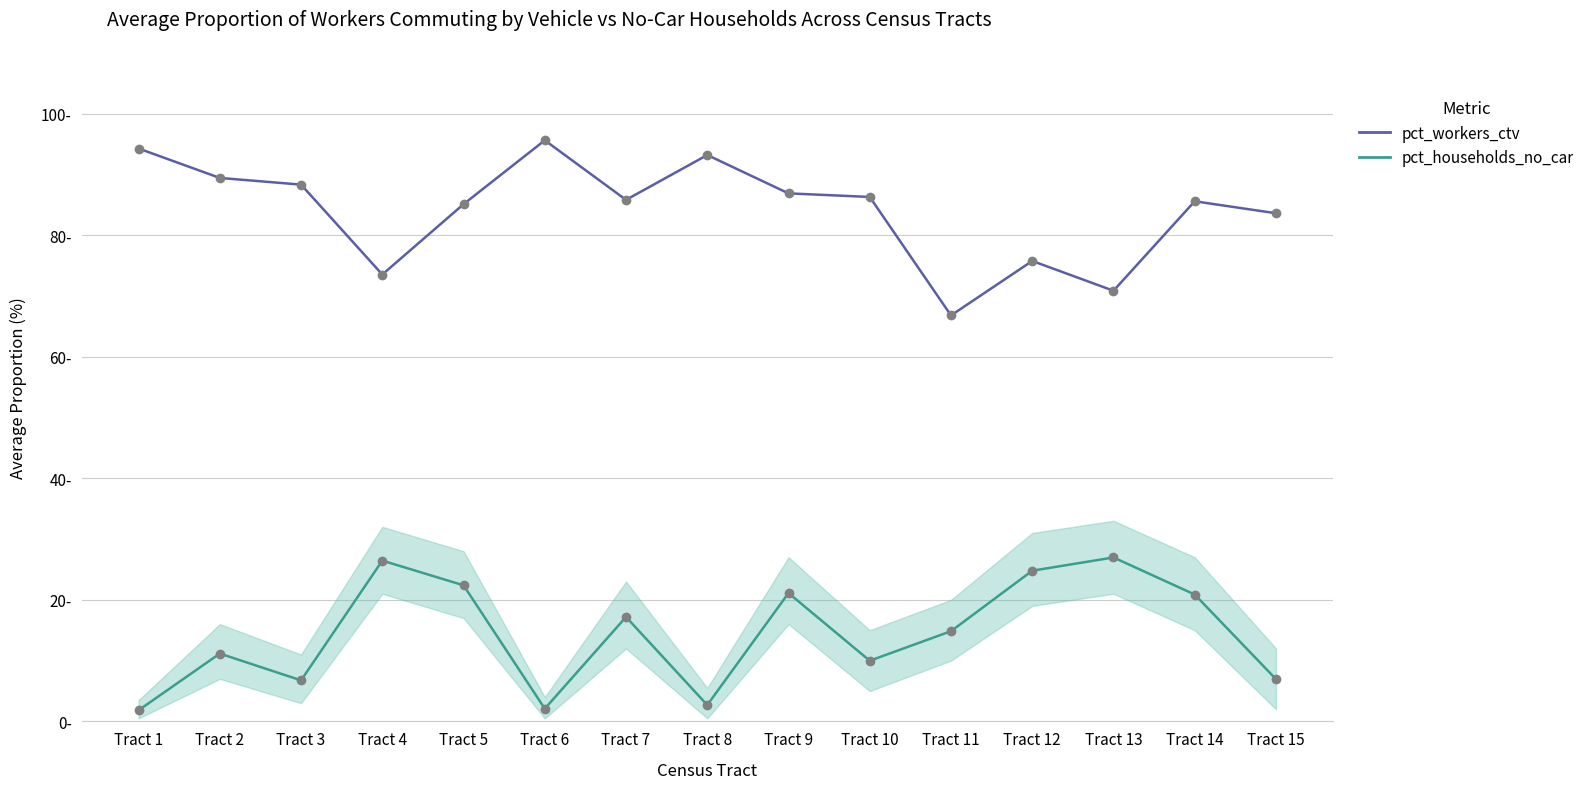

List the series in order of their overall mean, highest first.

pct_workers_ctv, pct_households_no_car